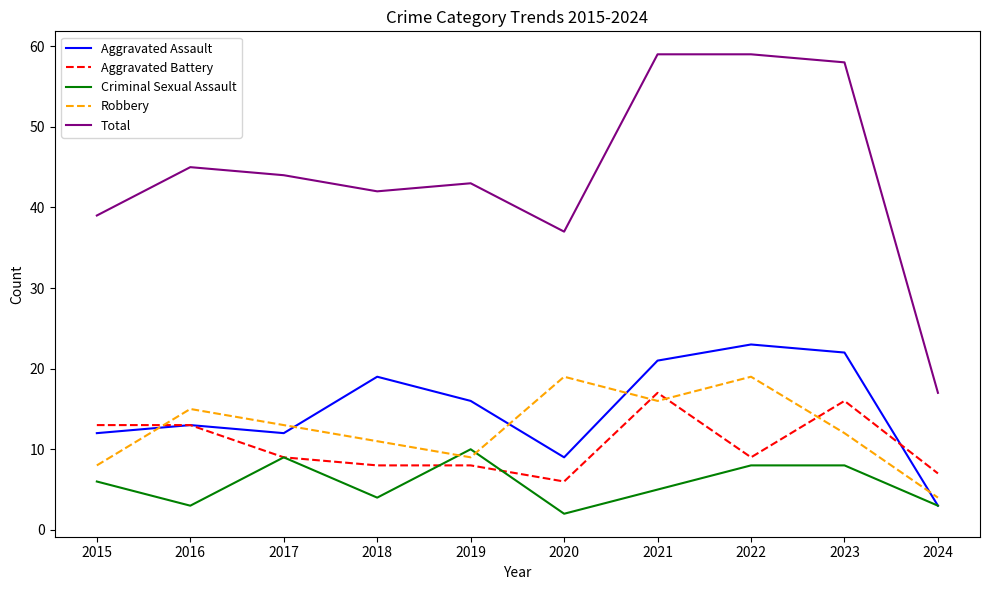

What is the difference between the highest and lowest values at 2019?

35